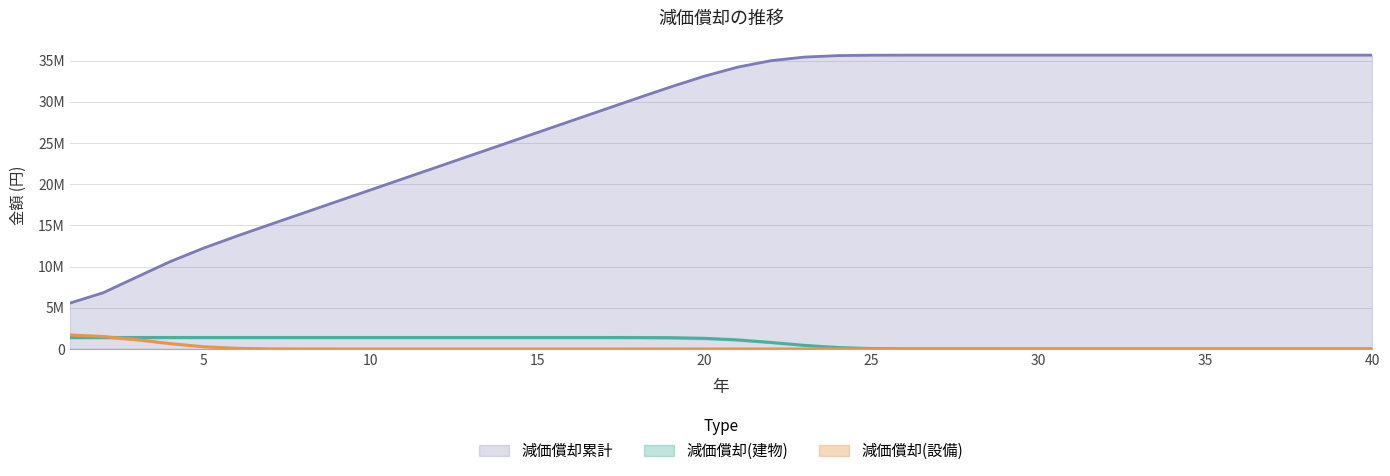

At how many categories does at least one series exceed 6636581?

39